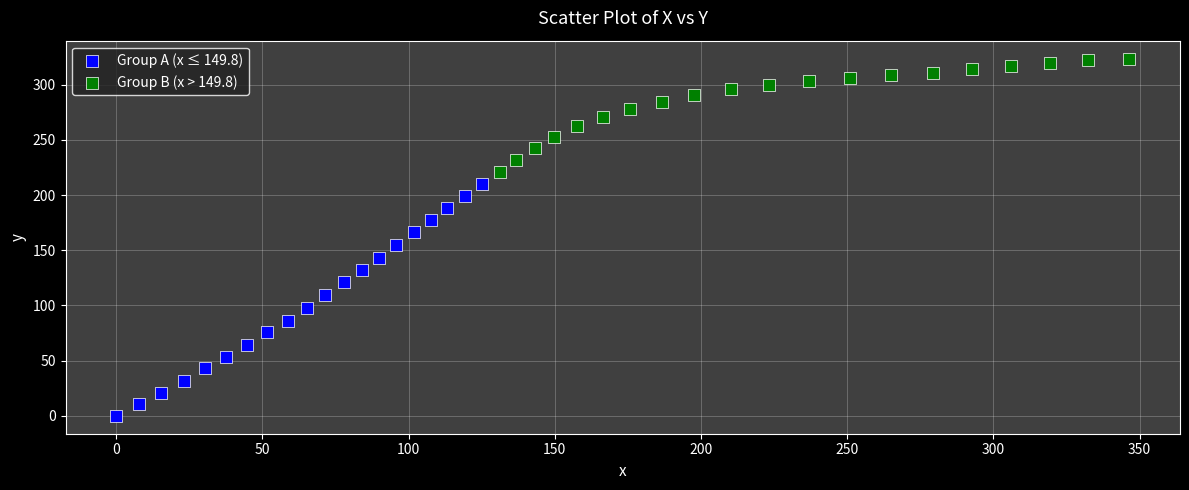

What are all the series names shown in the legend?

Group A (x ≤ 149.8), Group B (x > 149.8)